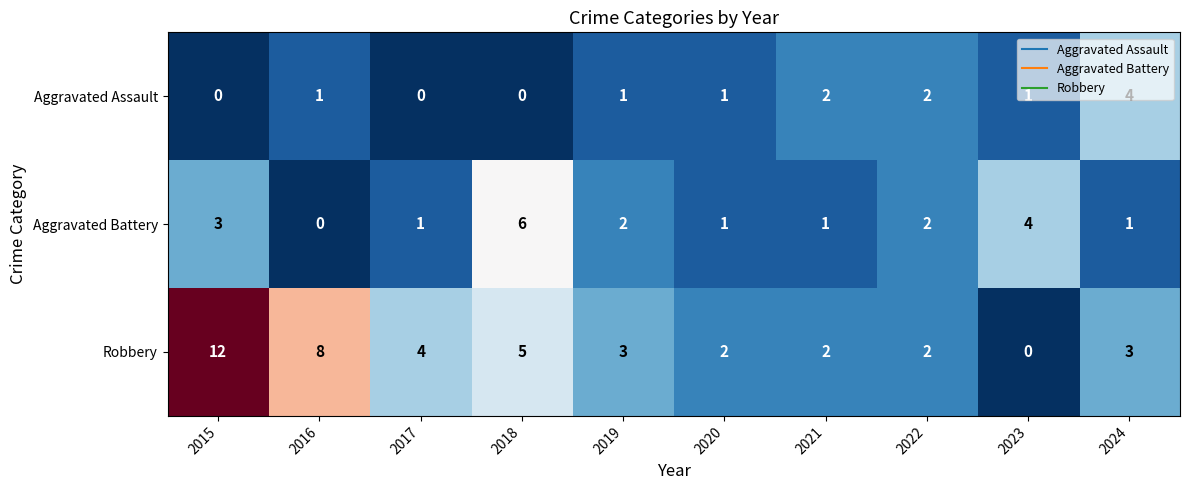

At how many categories does at least one series exceed 5?

3